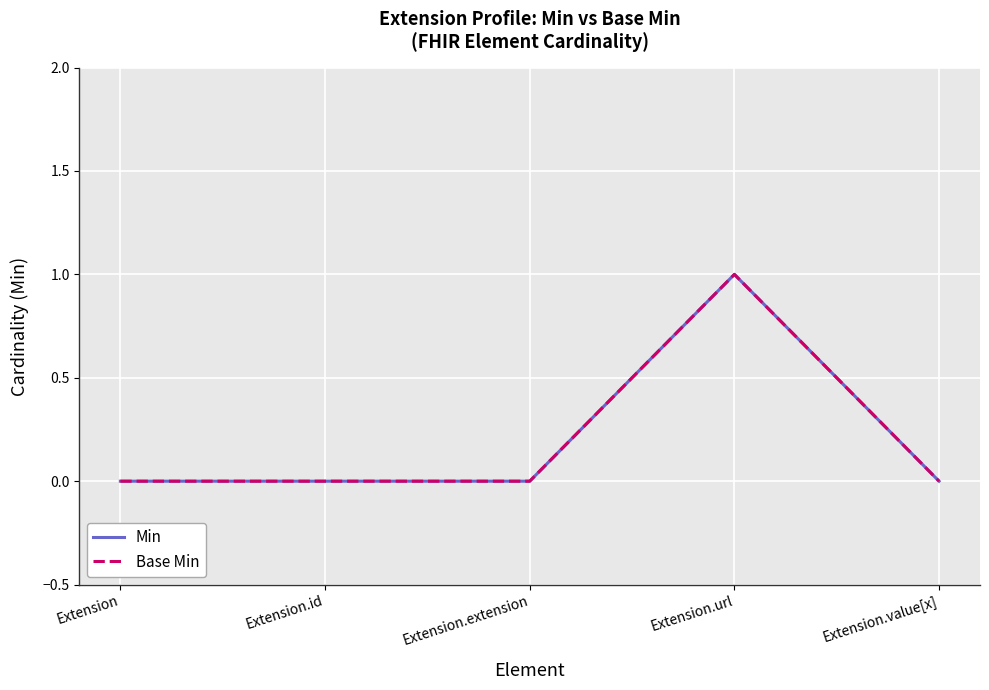

Is it true that Base Min equals 0 at Extension.id?

True